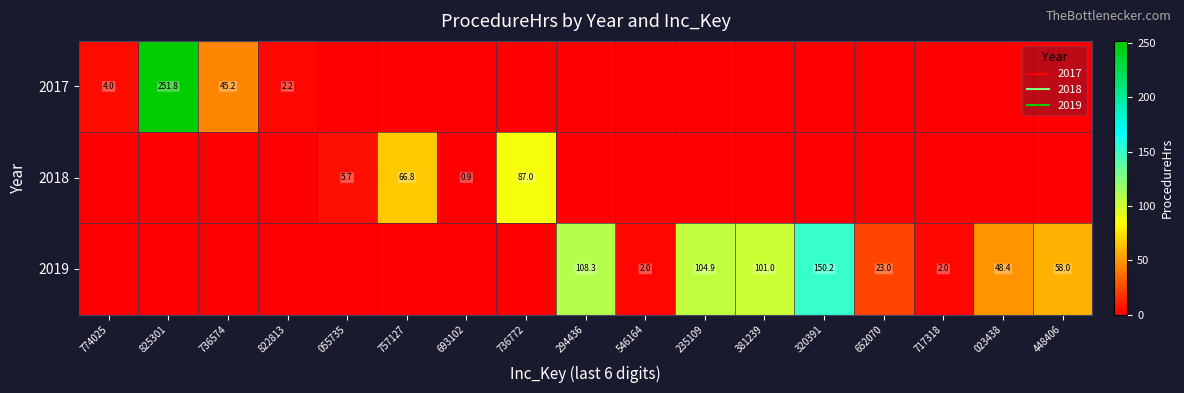

Is it true that 2018 equals 0.0 at 825301?

True